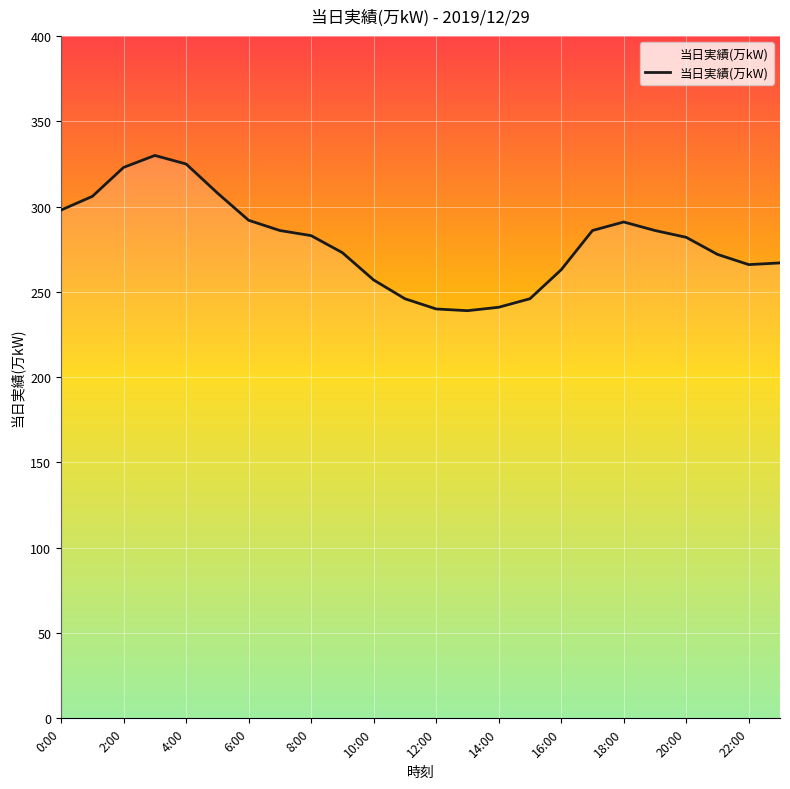

What is the difference between the maximum and minimum values?

91